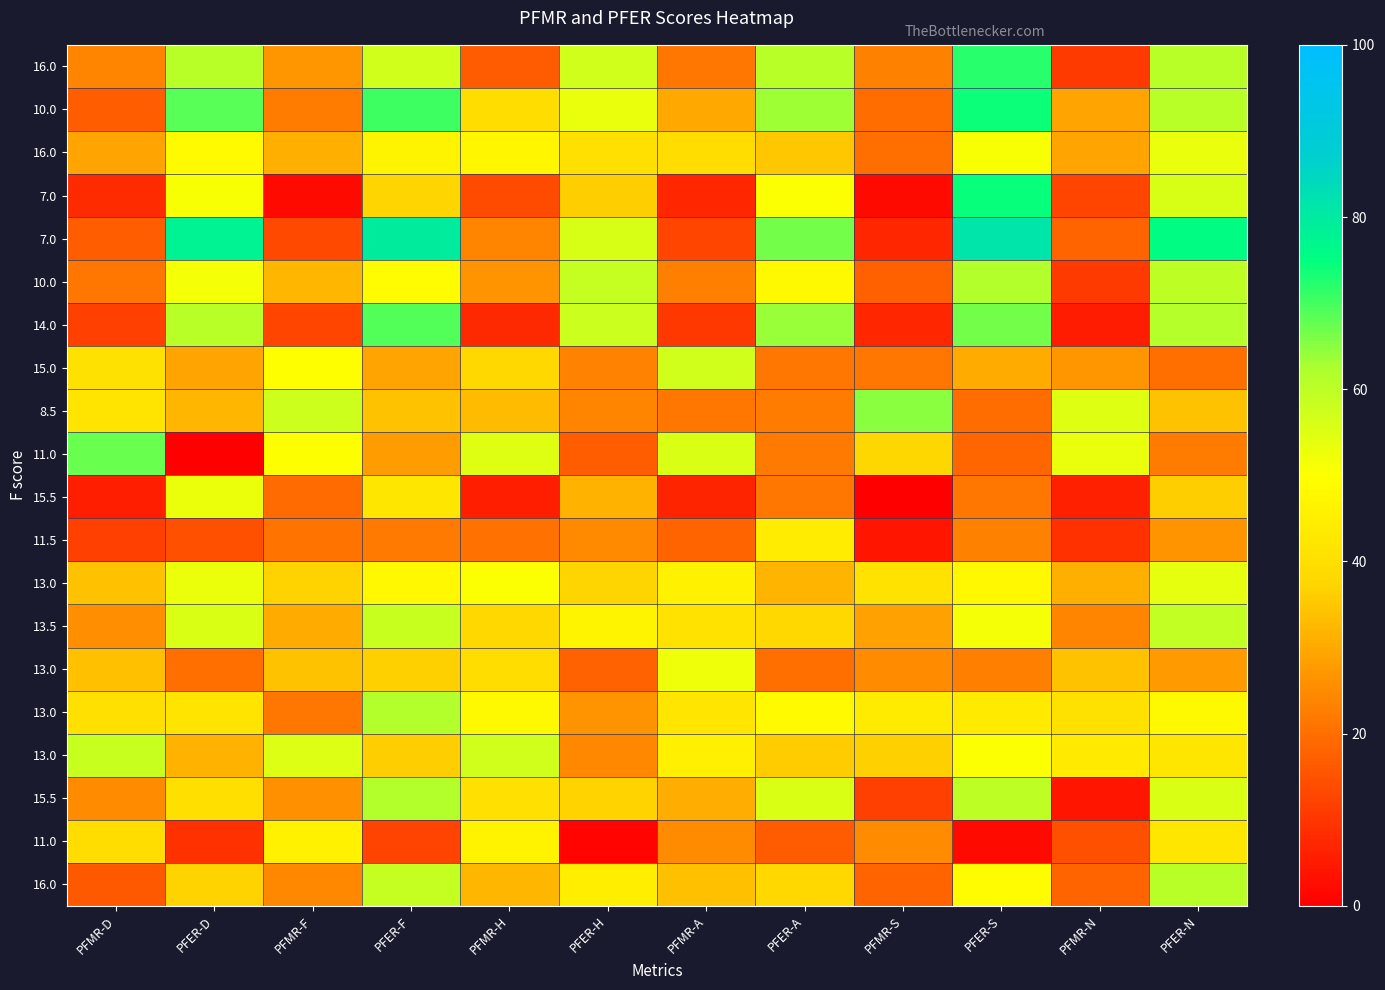

What is the difference between the highest and lowest values at PFMR-S?

65.0